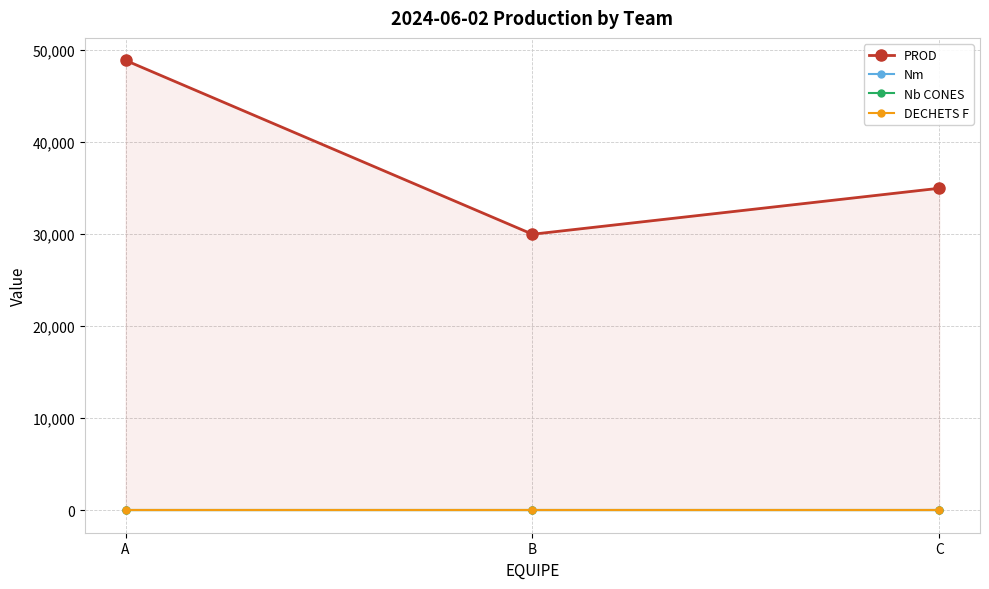

At which label is Nm closest to 0?

A